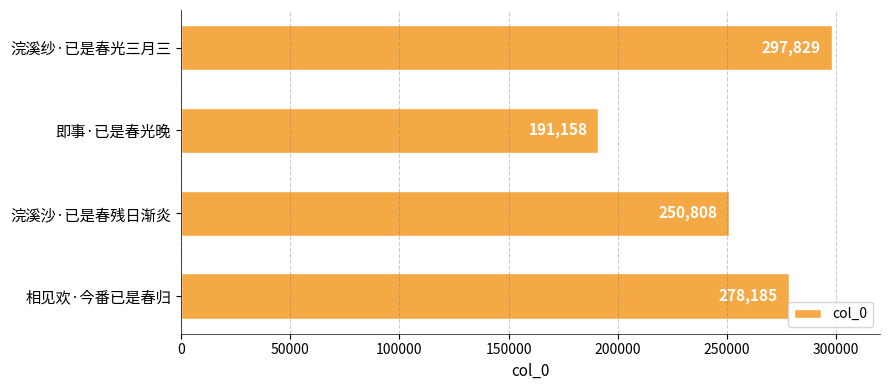

List the labels in order of value, largest first.

浣溪纱·已是春光三月三, 相见欢·今番已是春归, 浣溪沙·已是春残日渐炎, 即事·已是春光晚